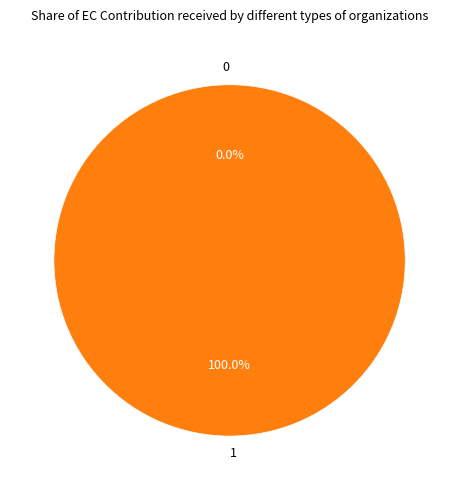

What is the change in value from 0 to 1?

+1